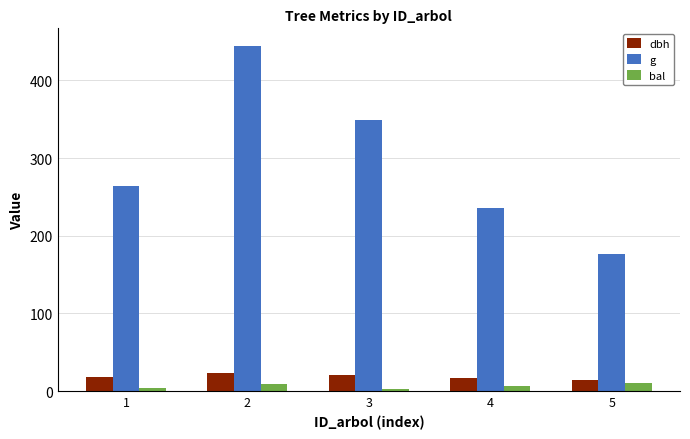

What is the difference between the maximum and second lowest values in the bal series?

6.3